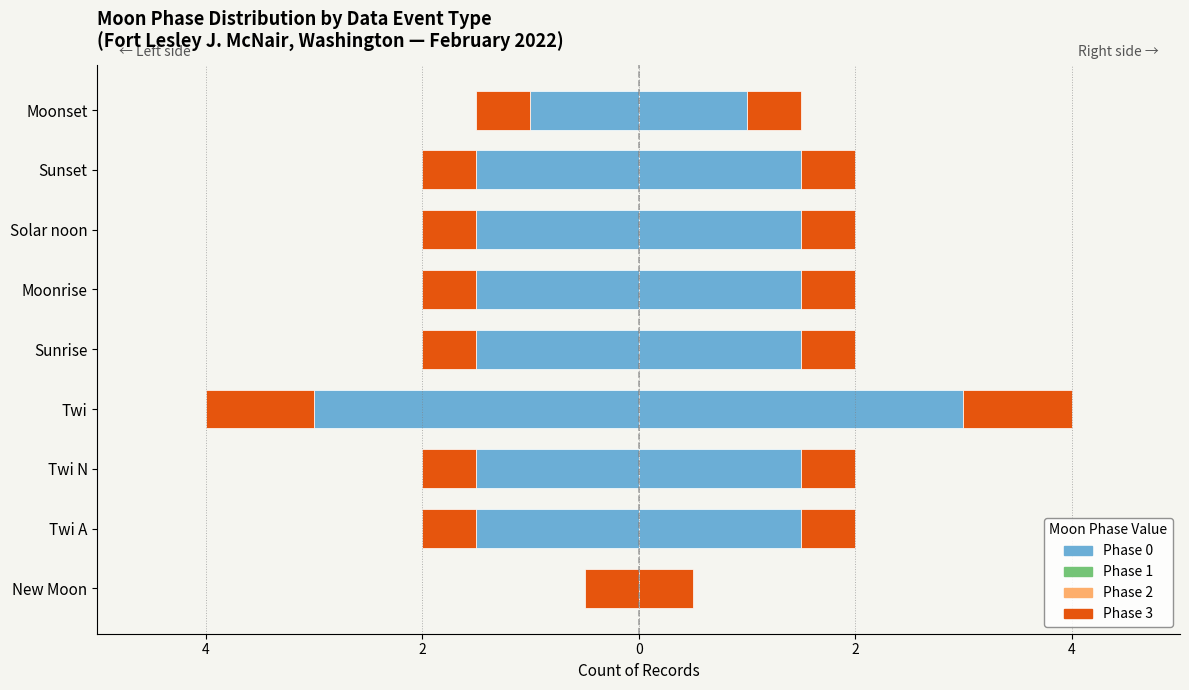

How many groups of bars are there?

9